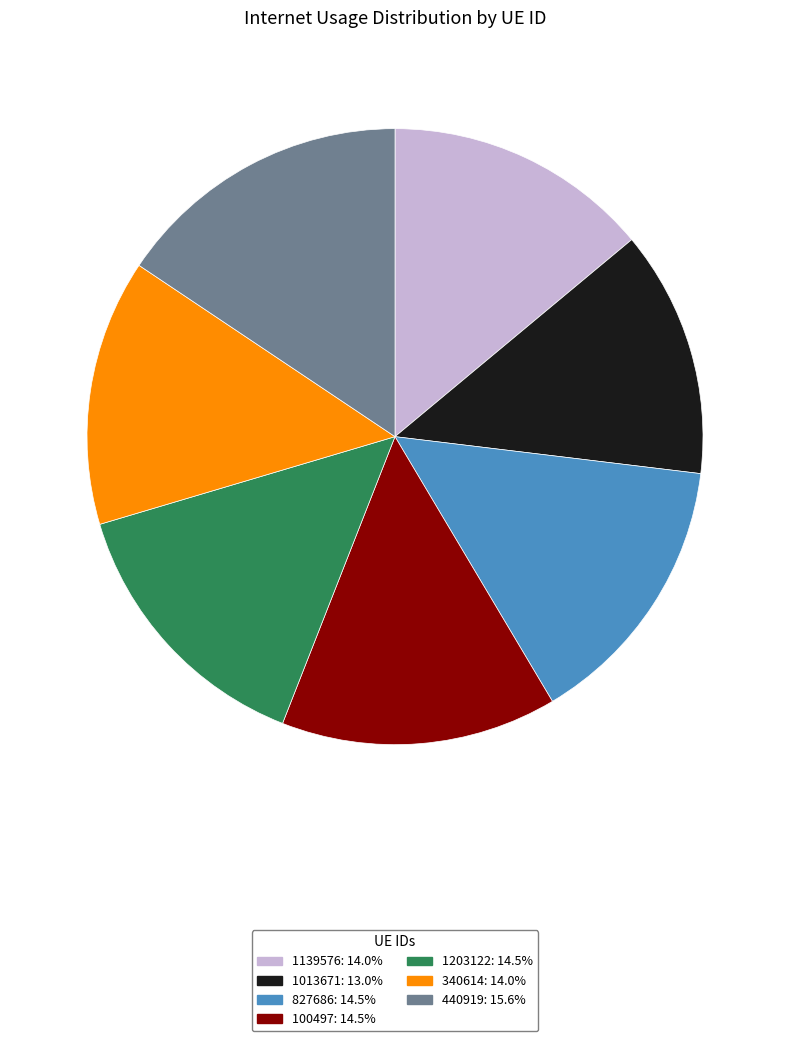

Between 827686 and 440919, which is larger?

440919